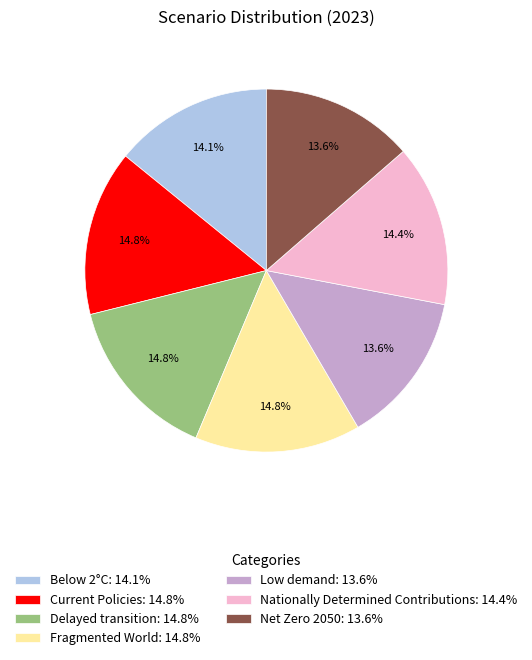

How many segments does this pie chart have?

7